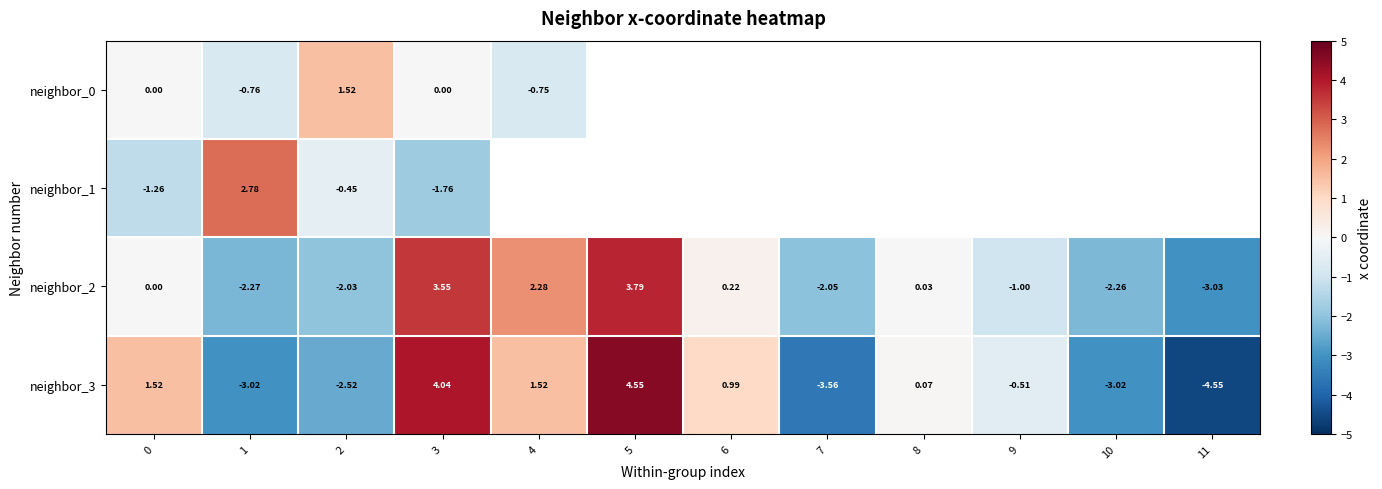

Is the value of neighbor_0 at 2 greater than the value of neighbor_2 at 4?

No